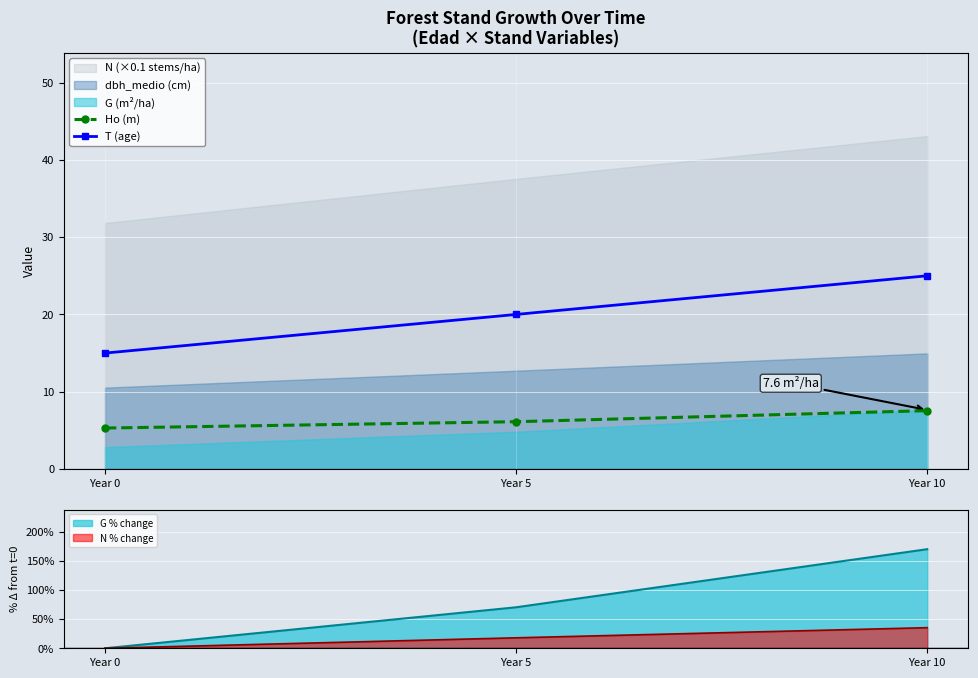

List the labels in order of Ho (m) value, smallest first.

Year 0, Year 5, Year 10